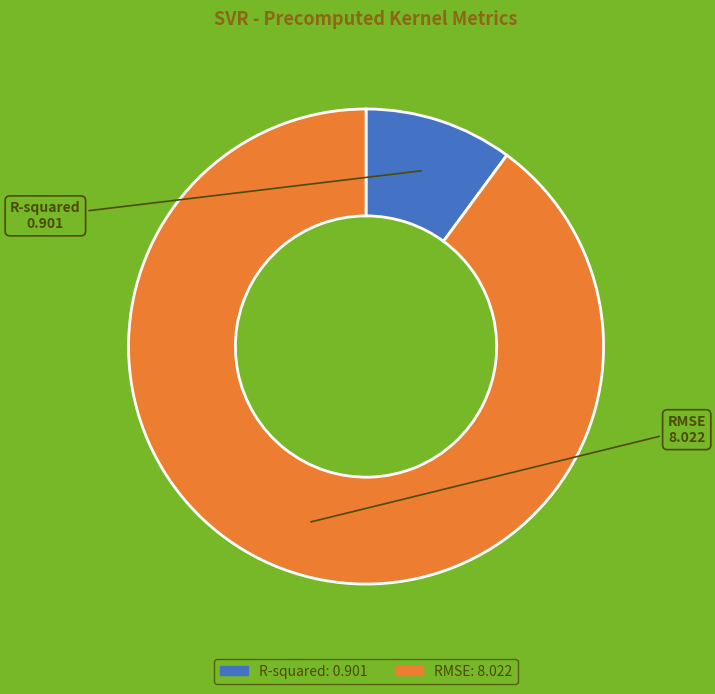

Which slice represents more than half of the pie?

RMSE